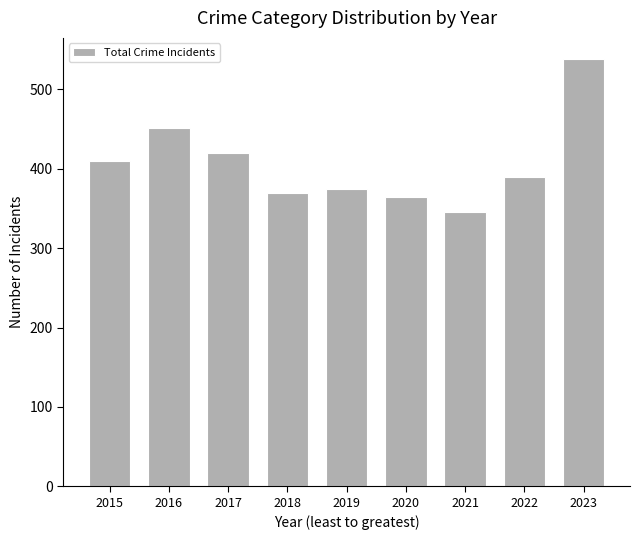

What is the value of the 2nd bar from the left?

451